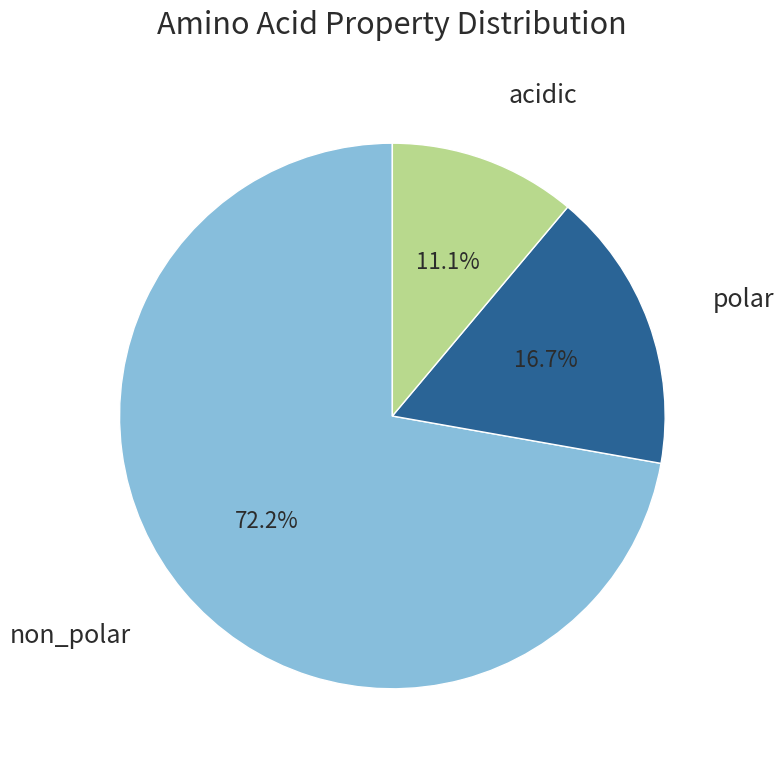

Is there any slice that represents more than half of the pie?

Yes